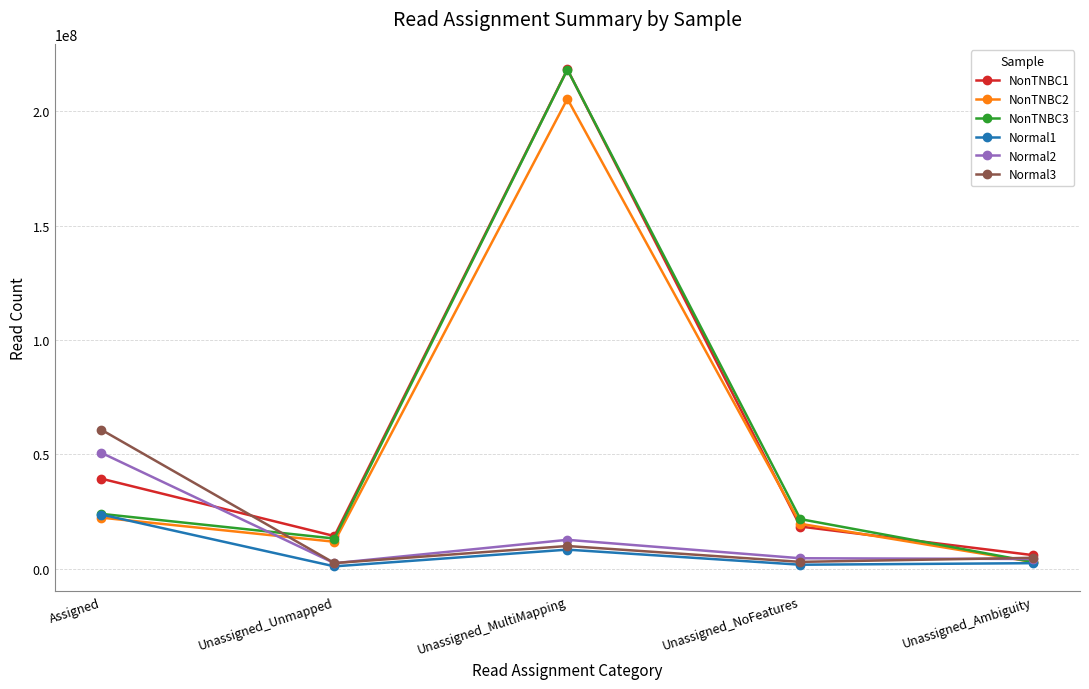

At which category is the sum across all series the highest?

Unassigned_MultiMapping